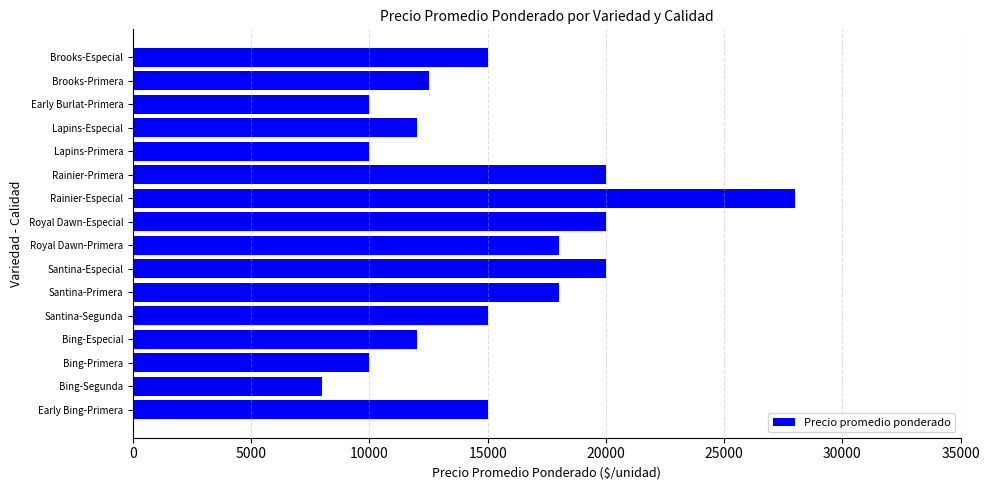

Reading bottom to top, transcribe all the data shown in this chart.

Early Bing-Primera=15000	Bing-Segunda=8000	Bing-Primera=10000	Bing-Especial=12000	Santina-Segunda=15000	Santina-Primera=18000	Santina-Especial=20000	Royal Dawn-Primera=18000	Royal Dawn-Especial=20000	Rainier-Especial=28000	Rainier-Primera=20000	Lapins-Primera=10000	Lapins-Especial=12000	Early Burlat-Primera=10000	Brooks-Primera=12500	Brooks-Especial=15000